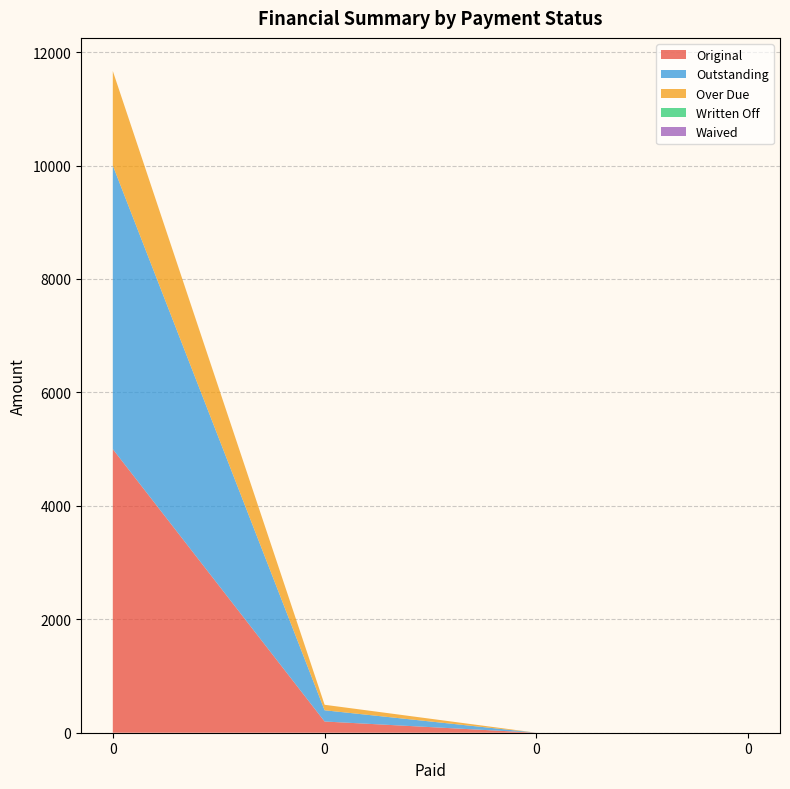

Reading left to right, extract all data points from this chart.

Original: 0=5000.0	0=197.8	0=0.0	0=0.0
Outstanding: 0=5000.0	0=197.8	0=0.0	0=0.0
Over Due: 0=1666.7	0=97.0	0=0.0	0=0.0
Written Off: 0=0.0	0=0.0	0=0.0	0=0.0
Waived: 0=0.0	0=0.0	0=0.0	0=0.0